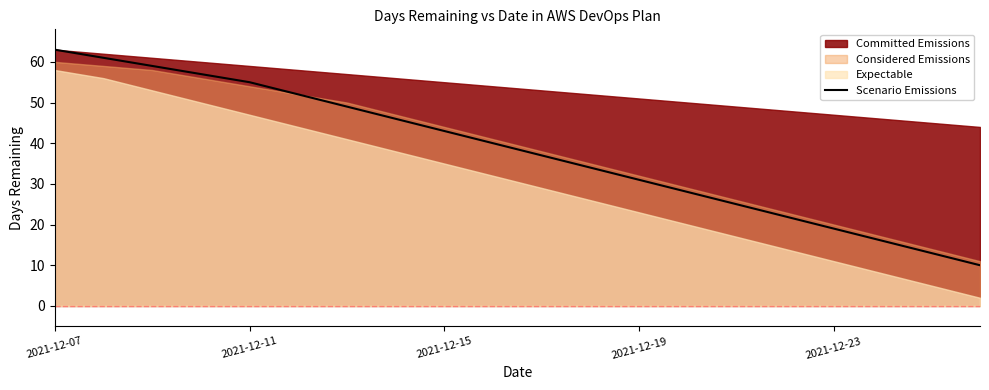

The value at 15 is 22. True or false?

True